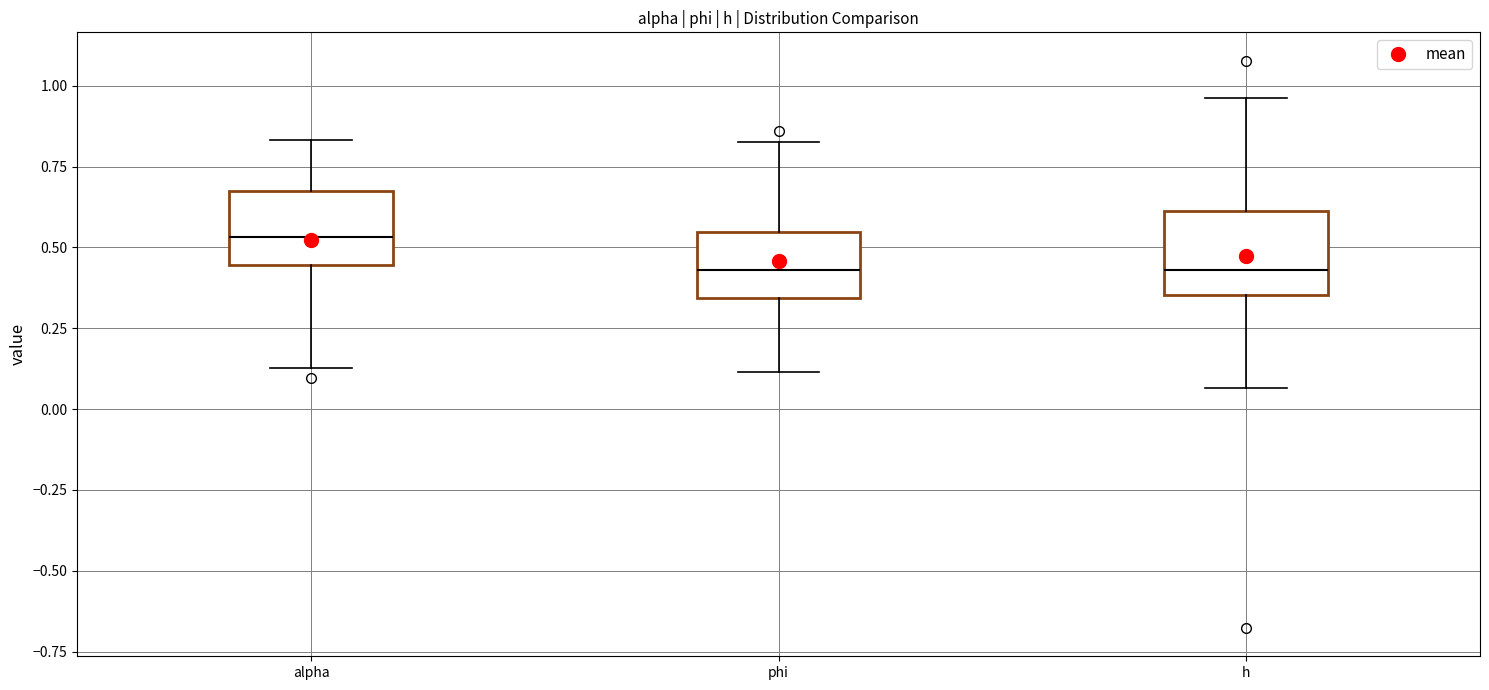

Reading left to right, read every box against the y-axis: the position of its median line, the range the box covers, and the ends of its whiskers. The values are not printed on the chart, so give them approximately, as read against the axis.

alpha: median 0.55, box 0.45 to 0.65, whiskers 0.15 to 0.85
phi: median 0.45, box 0.35 to 0.55, whiskers 0.10 to 0.85
h: median 0.45, box 0.35 to 0.60, whiskers 0.05 to 0.95